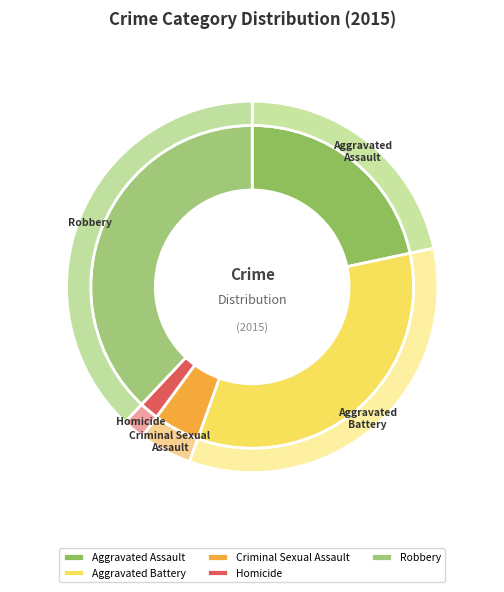

What percentage do Homicide and Robbery together represent?

39.9%